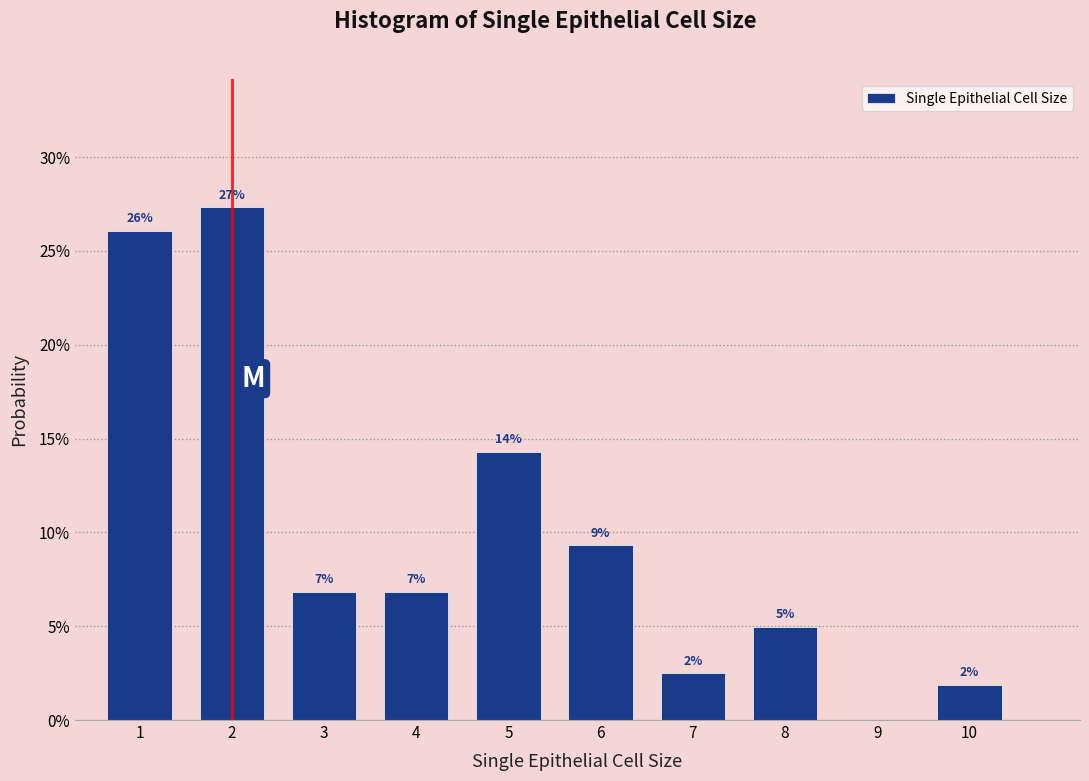

Are the bars horizontal?

No